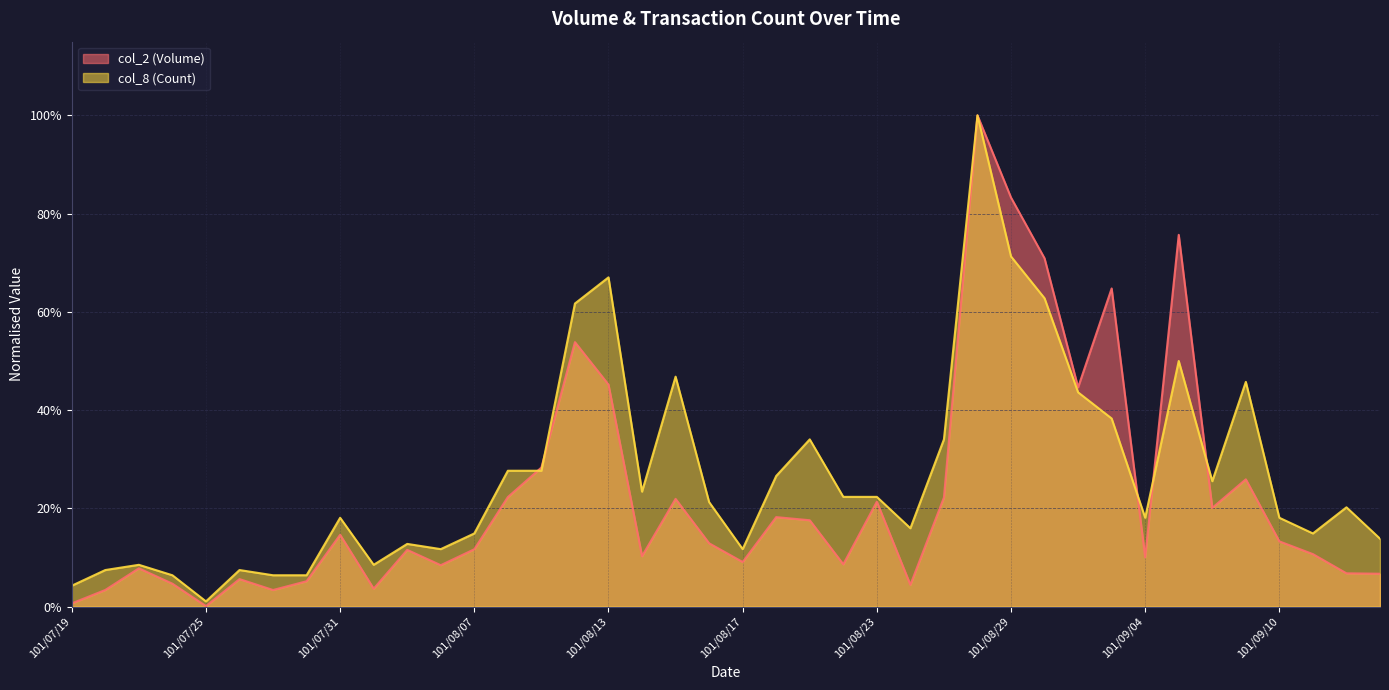

Does the chart display data point markers on the line(s)?

No